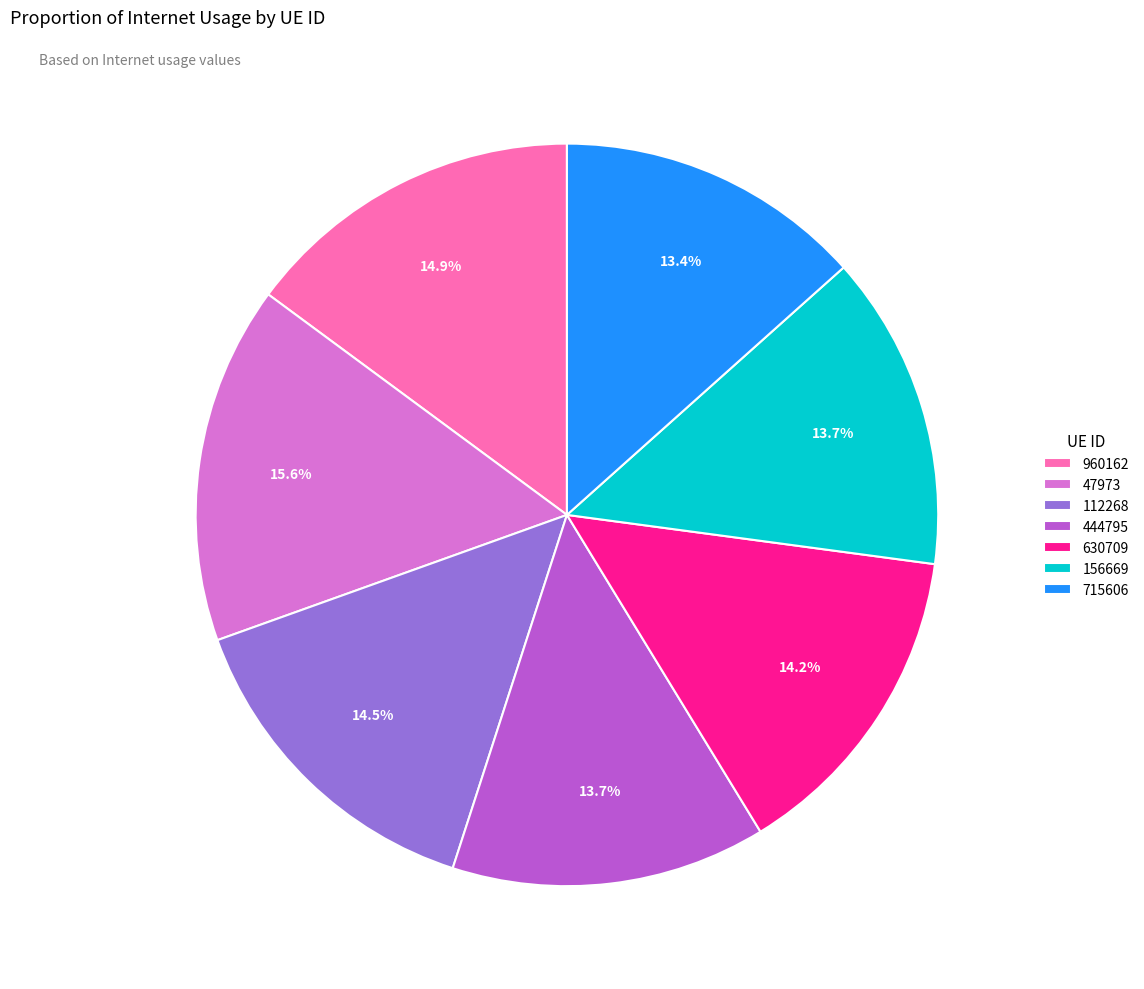

Is there a majority slice in this chart?

No